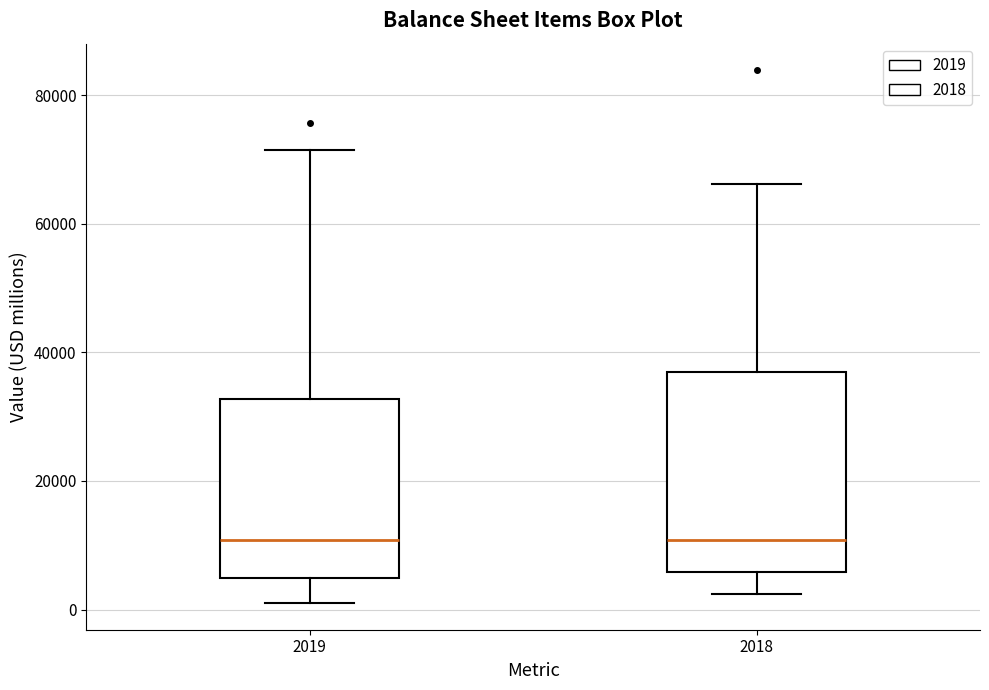

Reading left to right, read every box against the y-axis: the position of its median line, the range the box covers, and the ends of its whiskers. The values are not printed on the chart, so give them approximately, as read against the axis.

2019: median 10000, box 4000 to 32000, whiskers 2000 to 72000
2018: median 10000, box 6000 to 38000, whiskers 2000 to 66000